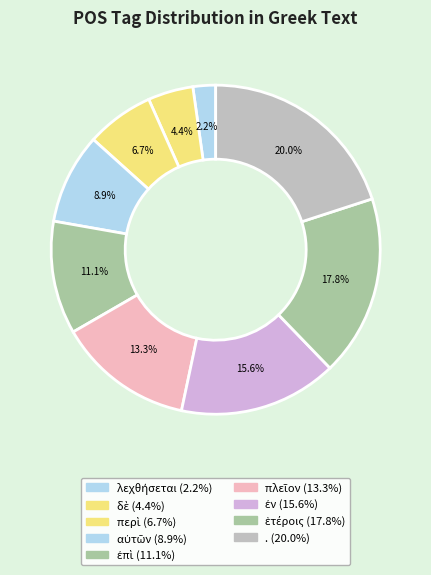

What percentage do ἑτέροις and αὐτῶν together represent?

26.7%